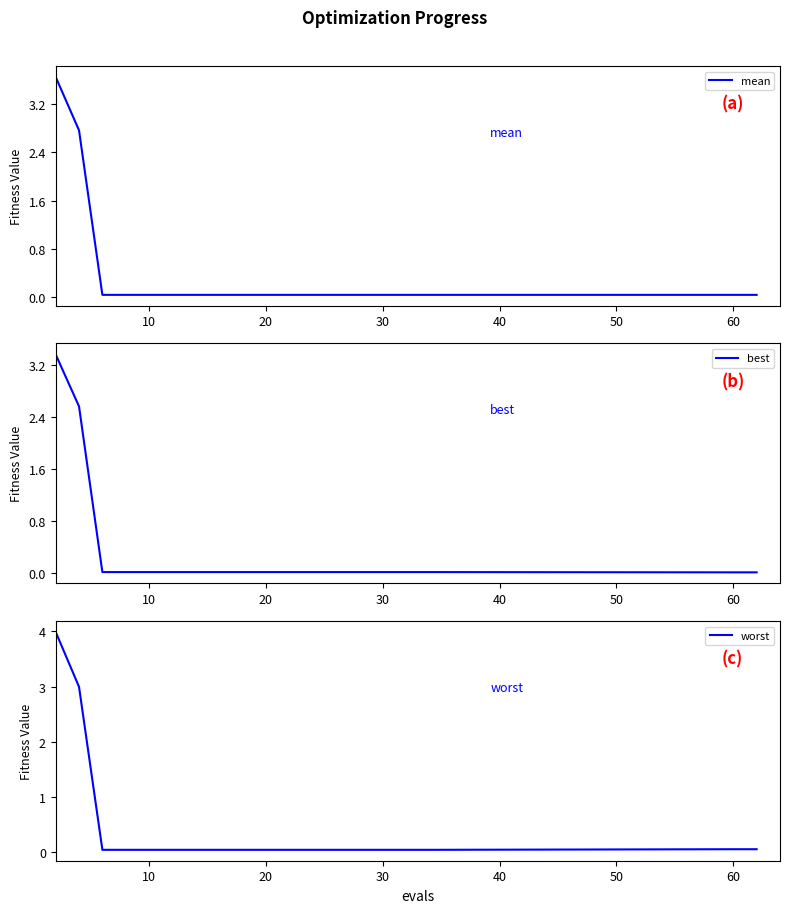

What is the highest value of the worst series?

4.0